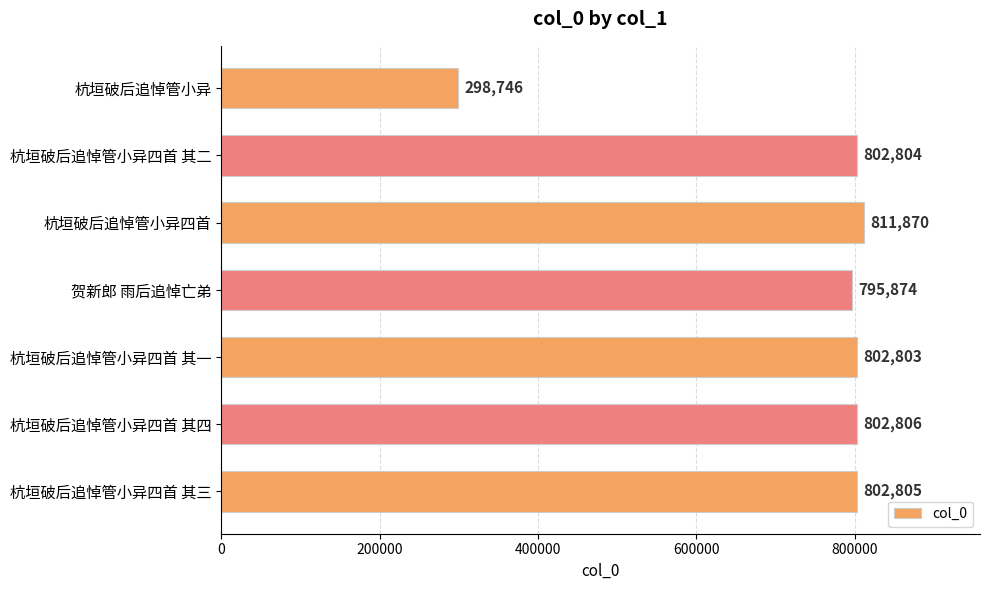

The chart shows a value of 298746 at 杭垣破后追悼管小异. True or false?

True